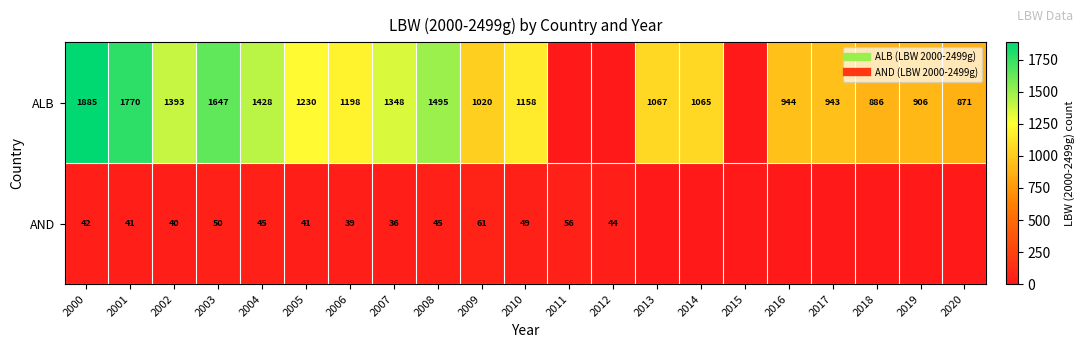

Is it true that AND equals 20 at 2007?

False